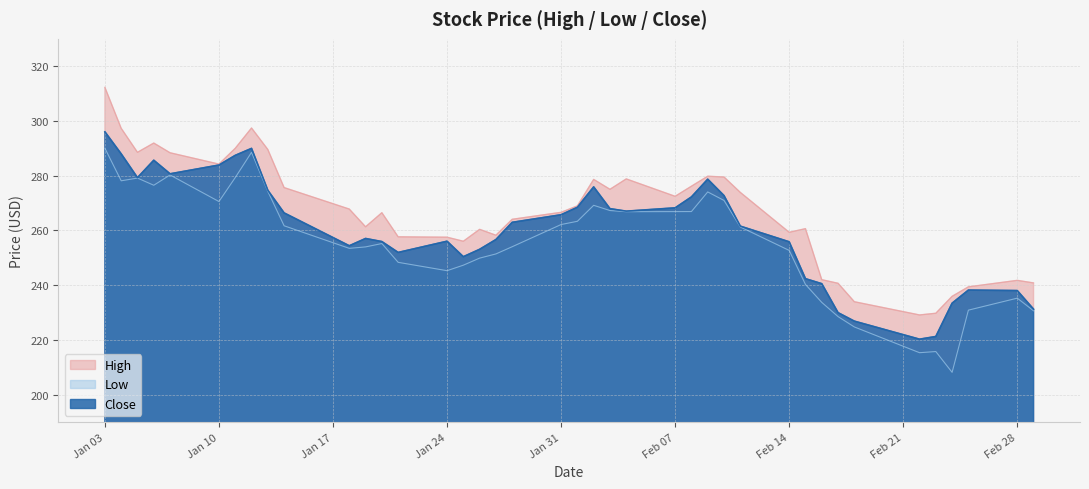

In Close, how many points are lower than both neighbors (excluding endpoints)?

7